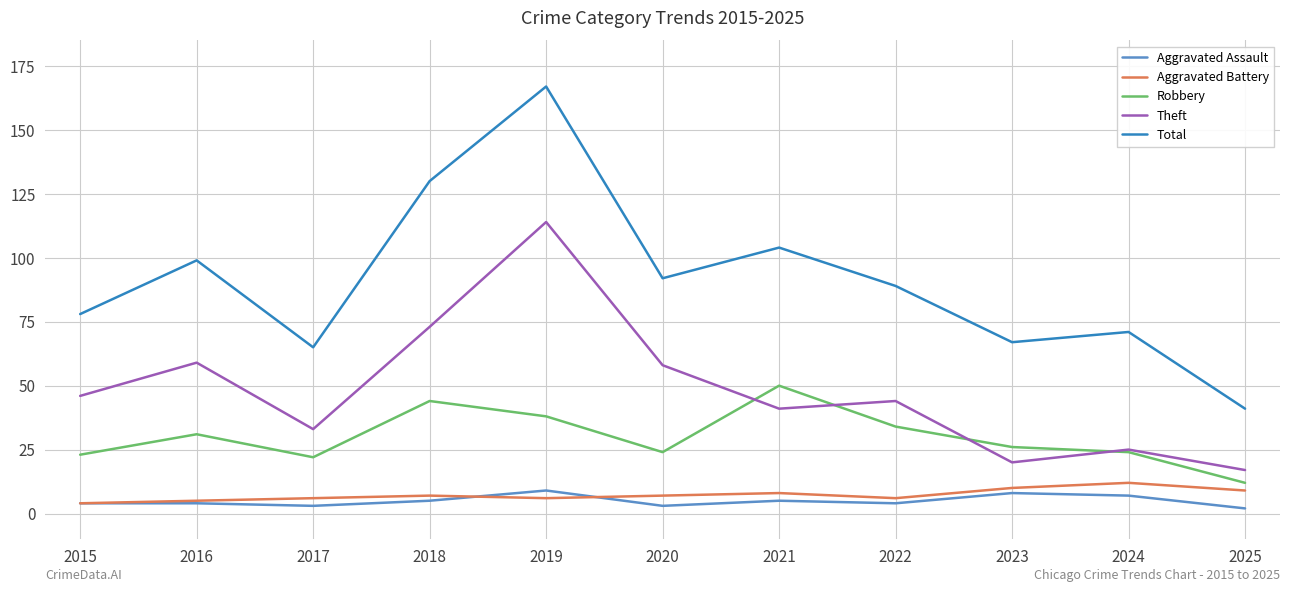

What is the difference between the second highest and second lowest values in the Theft series?

53